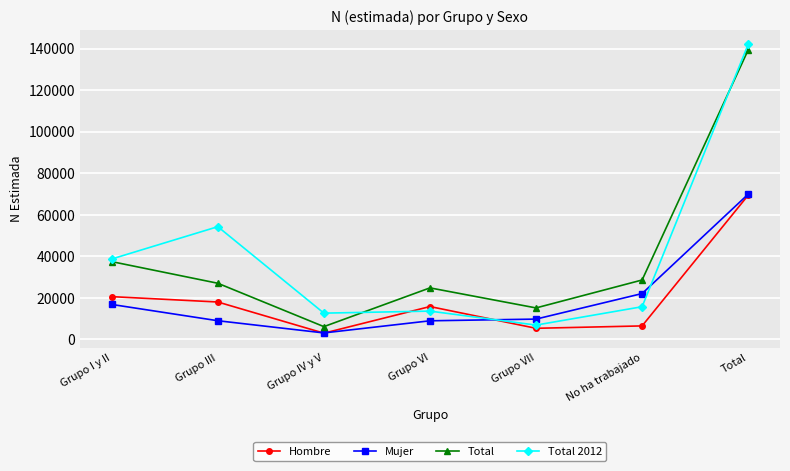

Where is Mujer nearest to the value 36554?

No ha trabajado